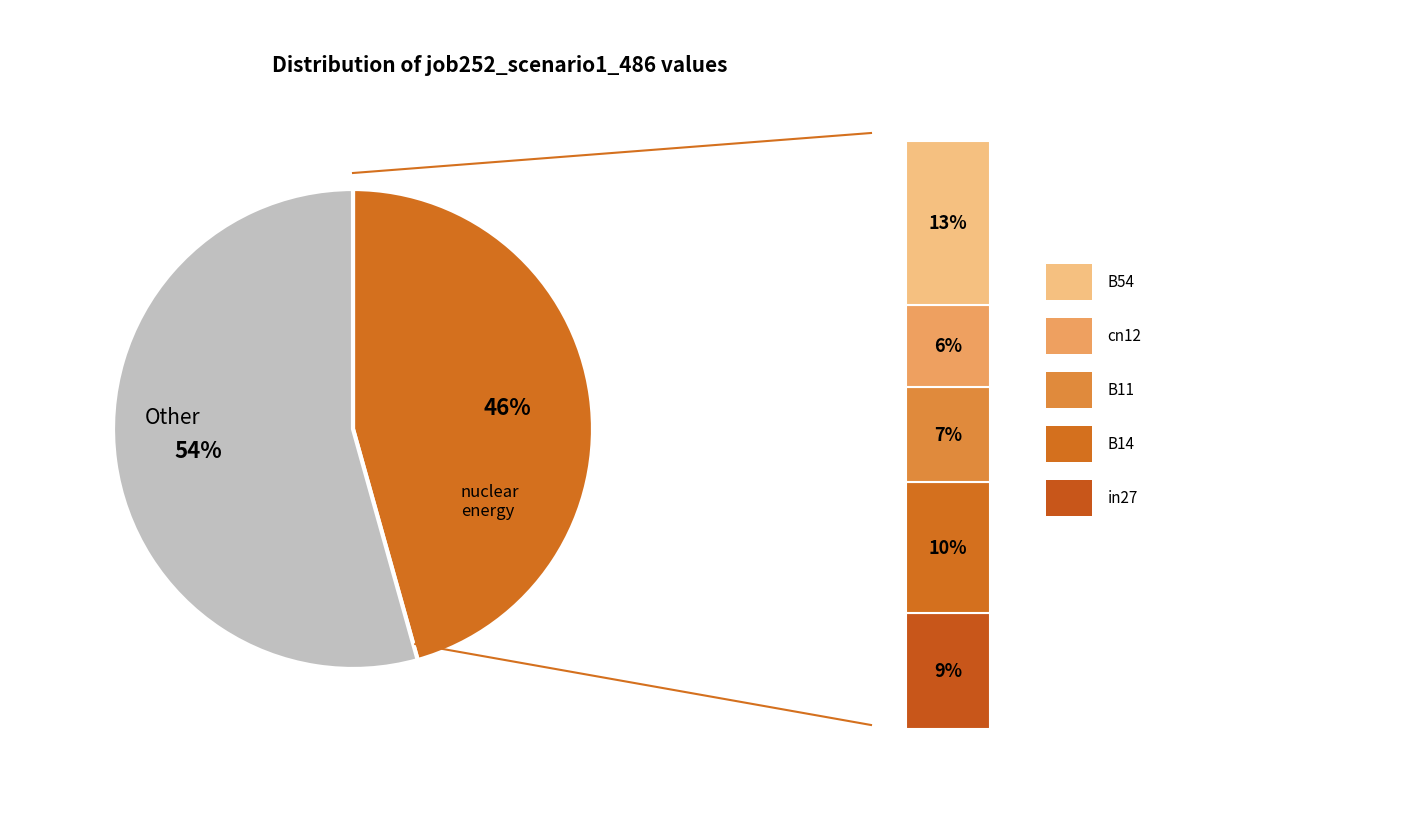

To the nearest percent, what portion does B11 represent?

7%